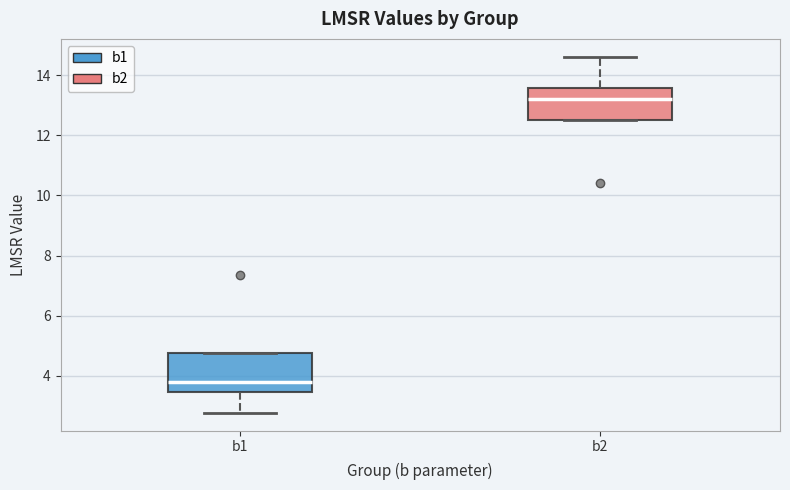

Which box has the lowest median line?

b1